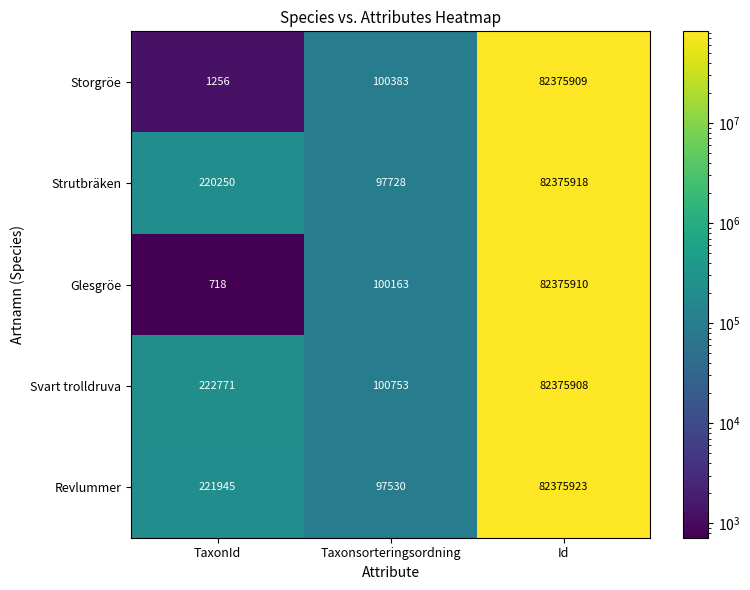

The Svart trolldruva series shows 82375908 at Id. True or false?

True